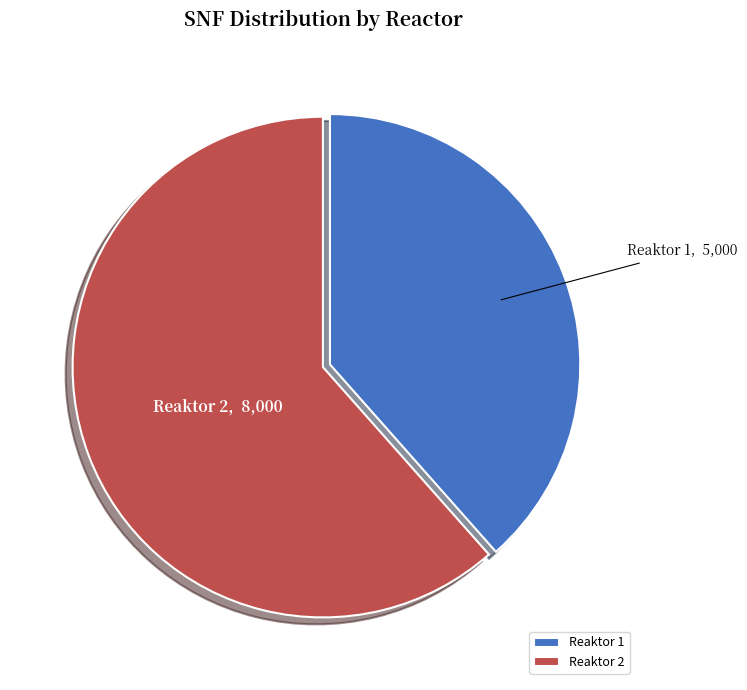

Does any single category account for the majority?

Yes